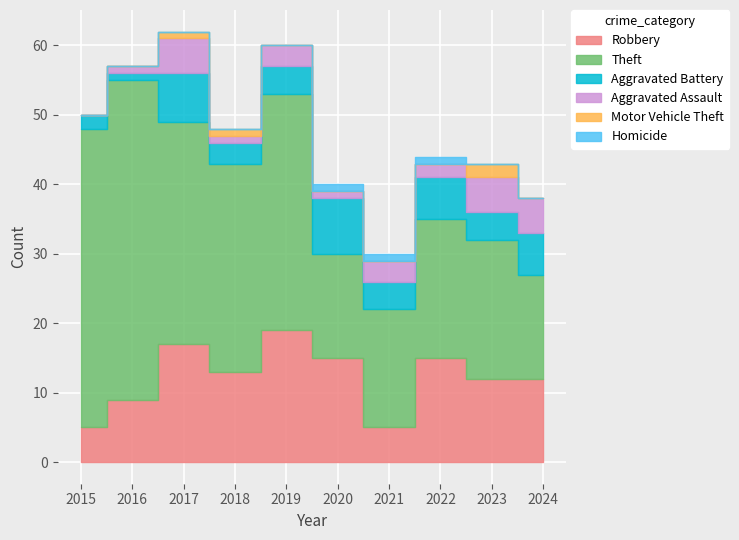

Is the value of Theft at 2019 greater than the value of Robbery at 2016?

Yes